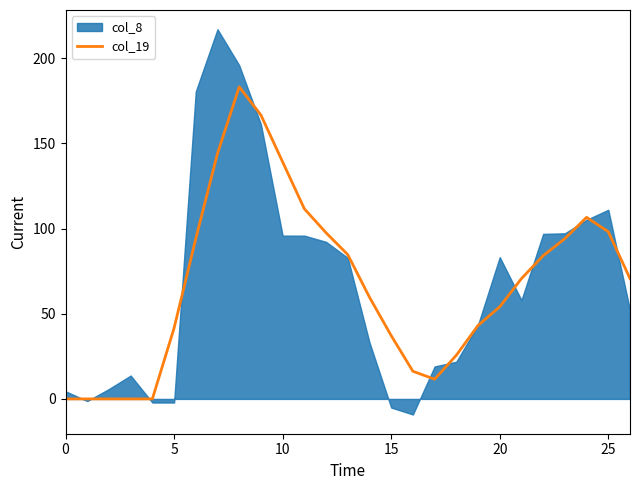

What is the ratio of the value at 18 to the value at 21?

0.4